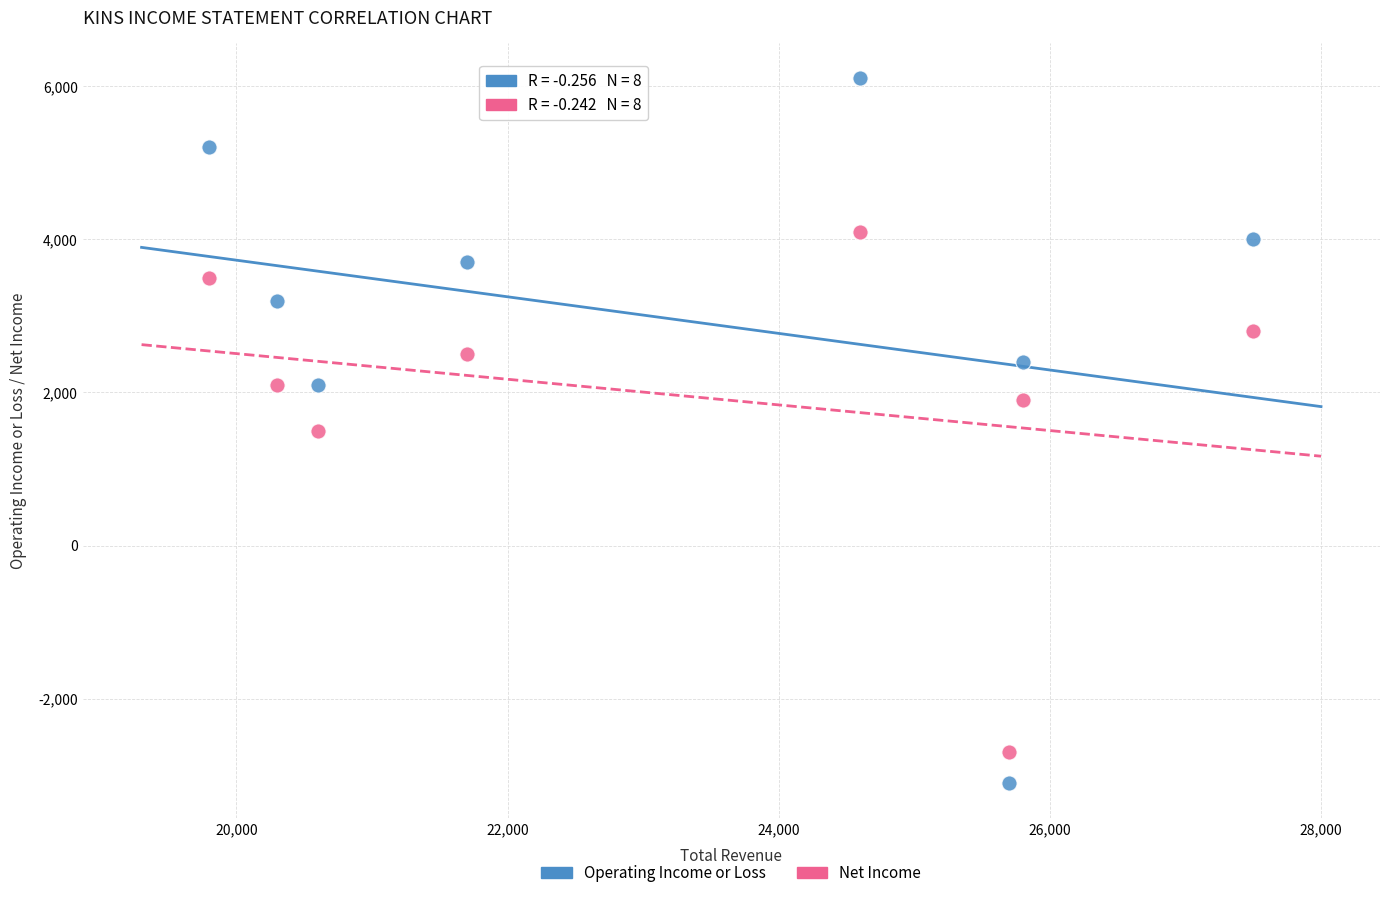

Which series contains the highest Y value?

Operating Income or Loss